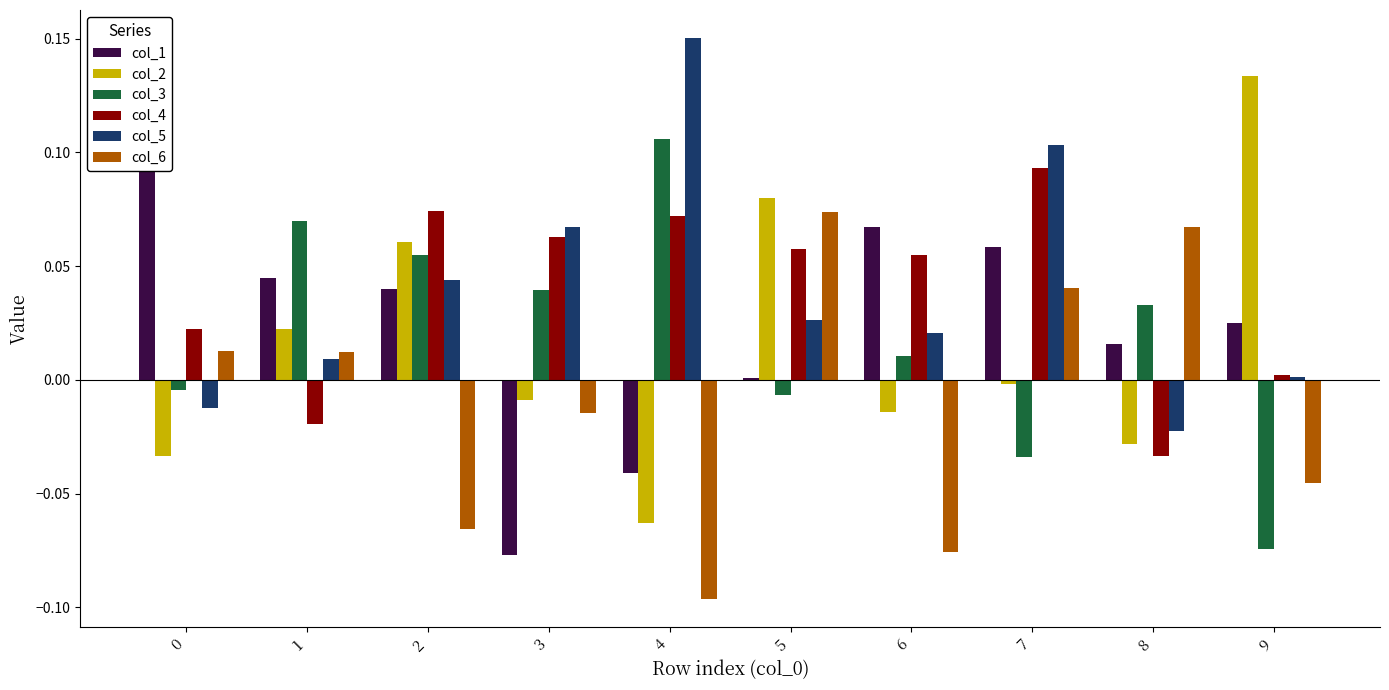

Reading right to left, transcribe all the data shown in this chart.

col_1: 0.0	0.0	0.1	0.1	0.0	-0.0	-0.1	0.0	0.0	0.1
col_2: 0.1	-0.0	-0.0	-0.0	0.1	-0.1	-0.0	0.1	0.0	-0.0
col_3: -0.1	0.0	-0.0	0.0	-0.0	0.1	0.0	0.1	0.1	-0.0
col_4: 0.0	-0.0	0.1	0.1	0.1	0.1	0.1	0.1	-0.0	0.0
col_5: 0.0	-0.0	0.1	0.0	0.0	0.2	0.1	0.0	0.0	-0.0
col_6: -0.0	0.1	0.0	-0.1	0.1	-0.1	-0.0	-0.1	0.0	0.0